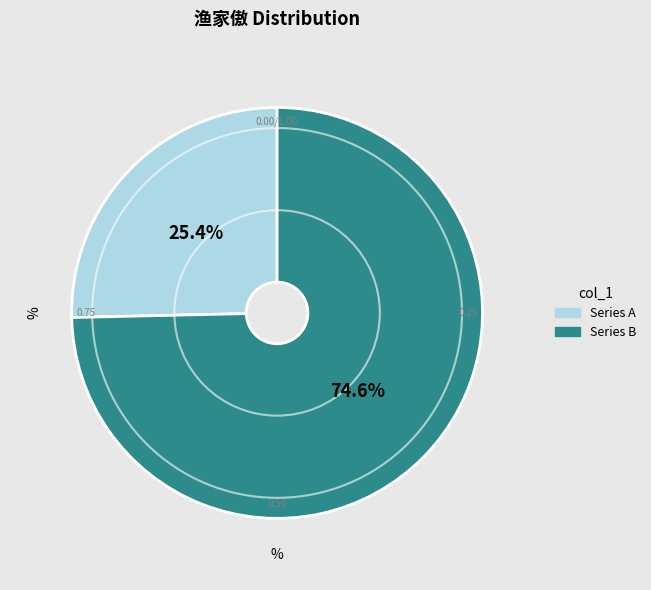

Is there a majority slice in this chart?

Yes